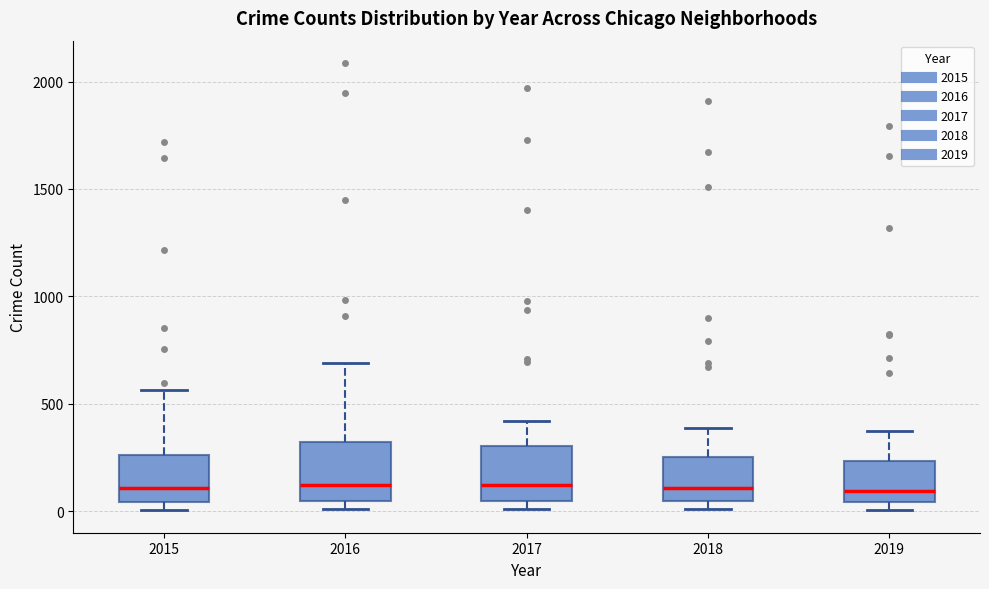

Where does the upper whisker of the box at x = 2016 end on the y-axis? The values are not printed on the chart, so give them approximately, as read against the axis.

700